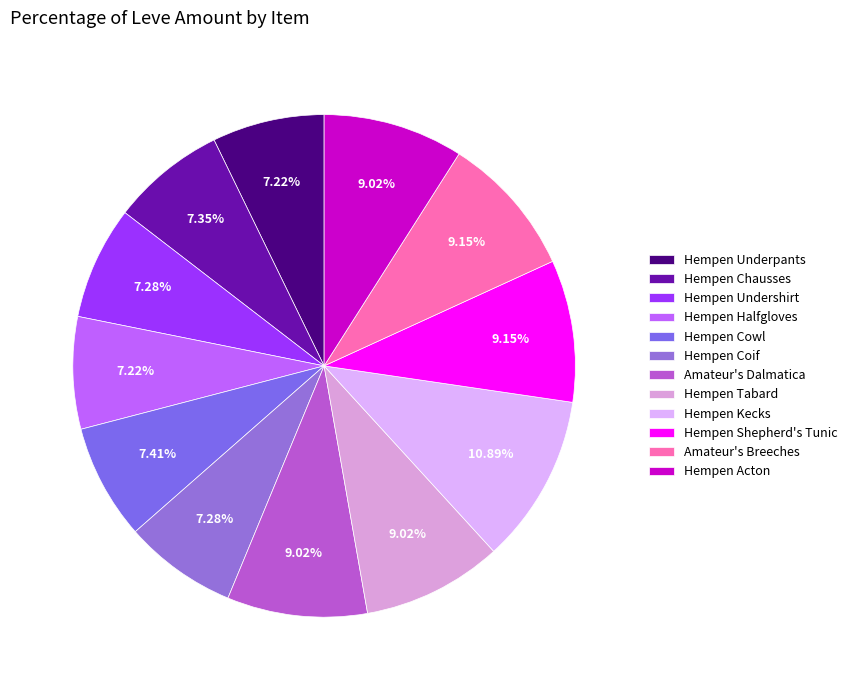

How many segments does this pie chart have?

12